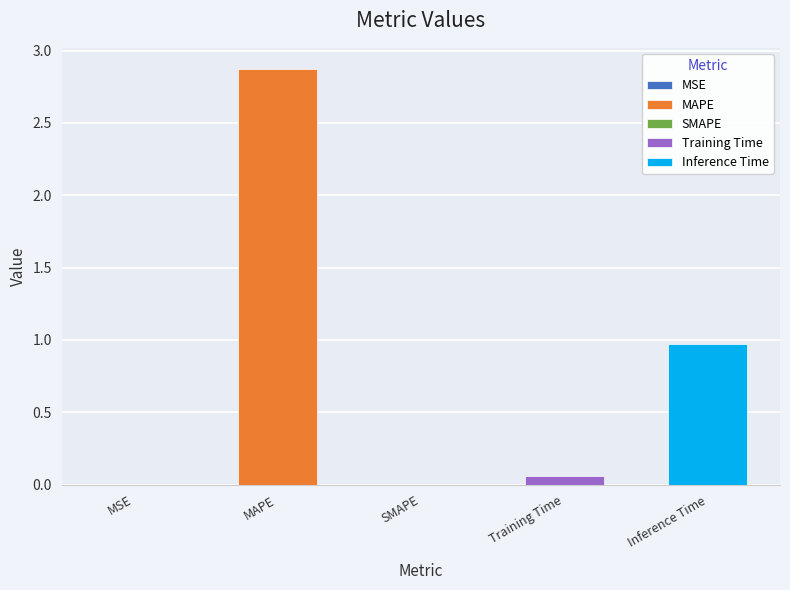

The value at MAPE is 4.7. True or false?

False